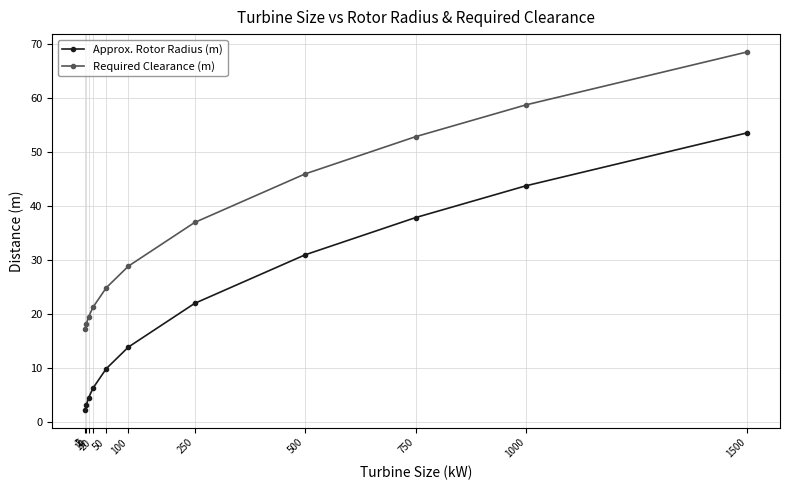

Rank the series at 10 from highest to lowest value.

Required Clearance (m), Approx. Rotor Radius (m)